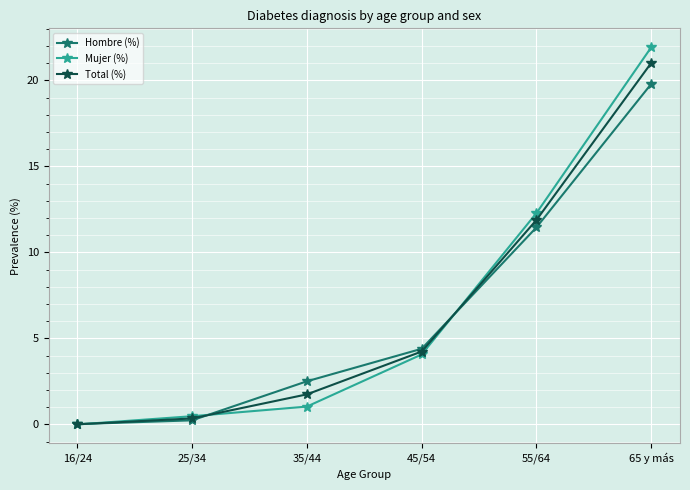

What are all the series names shown in the legend?

Hombre (%), Mujer (%), Total (%)